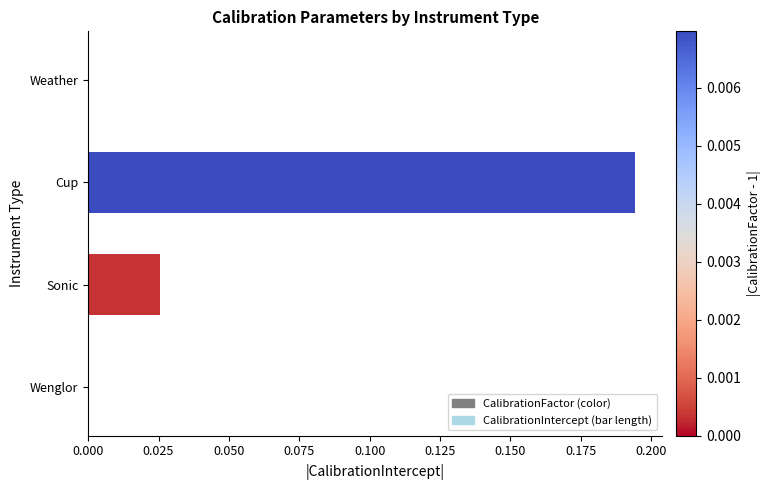

Which label corresponds to the largest value in the chart?

Cup